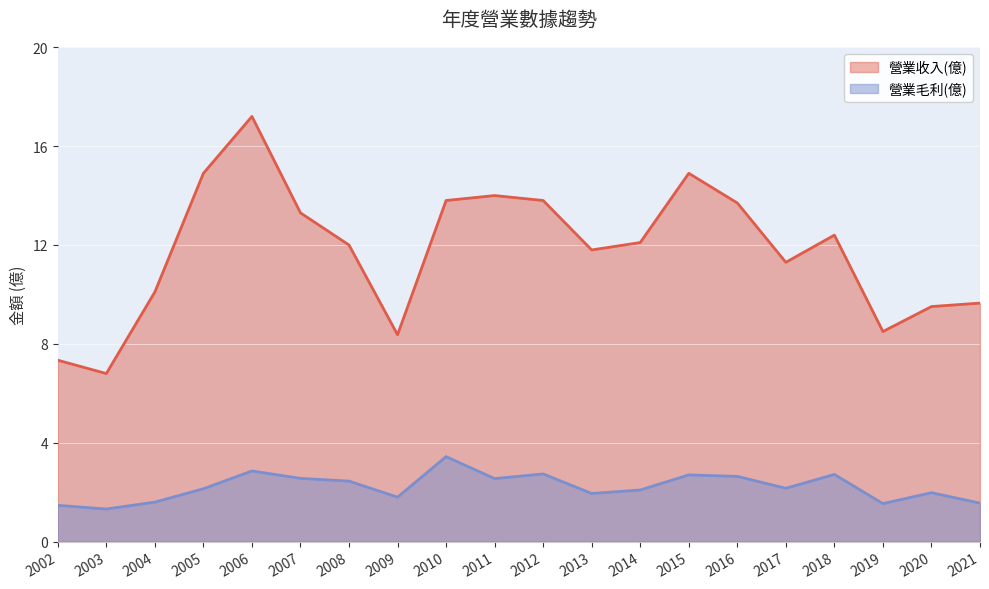

In 營業收入(億), how many points are lower than both neighbors (excluding endpoints)?

5